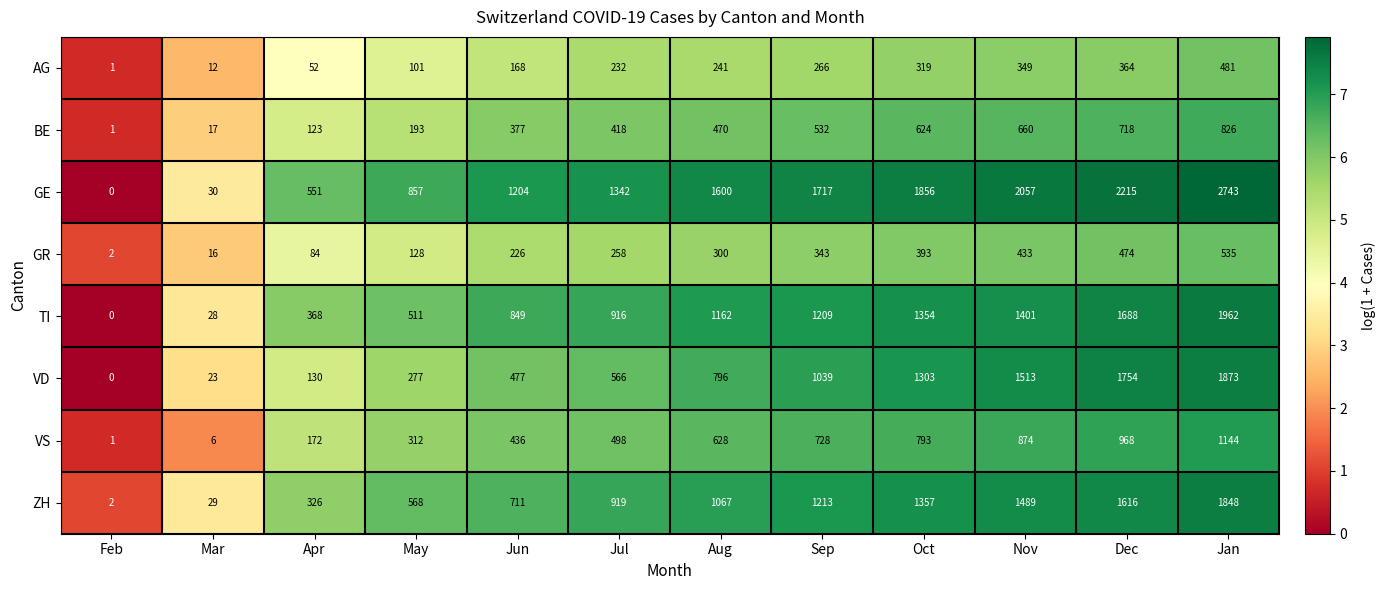

At which label is ZH closest to 925?

Jul